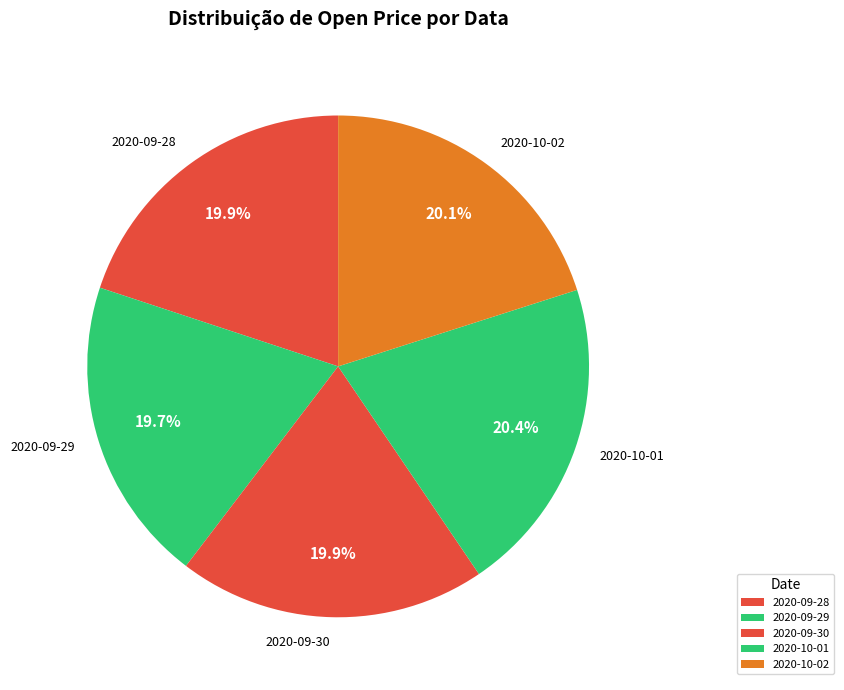

Between 2020-09-28 and 2020-10-01, which is larger?

2020-10-01